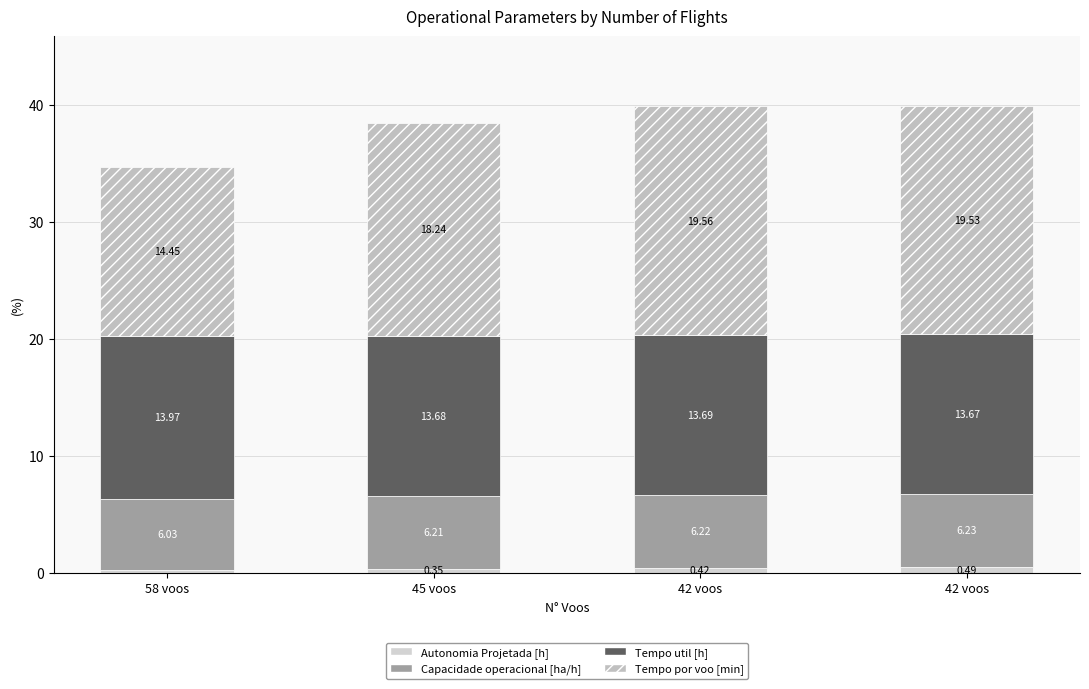

What are all the series names shown in the legend?

Autonomia Projetada [h], Capacidade operacional [ha/h], Tempo util [h], Tempo por voo [min]